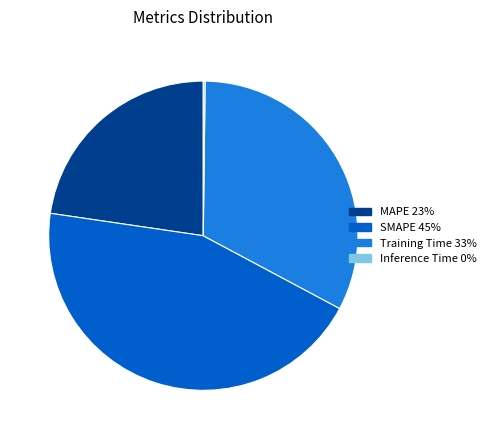

Which slice is the largest?

SMAPE